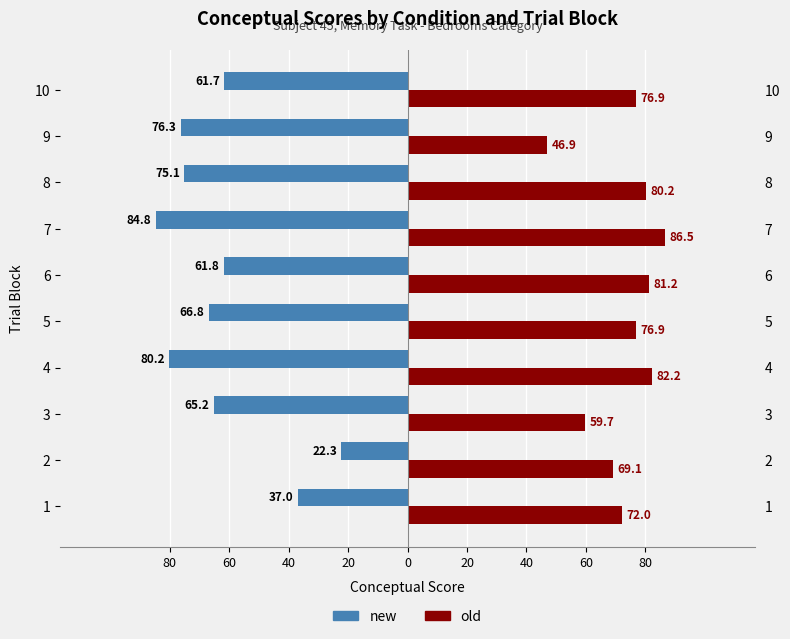

Count the number of categories in the chart.

10